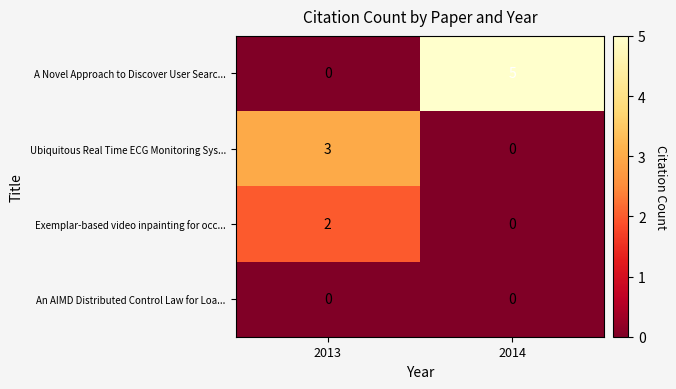

Which series has the largest range (max minus min)?

A Novel Approach to Discover User Searc...